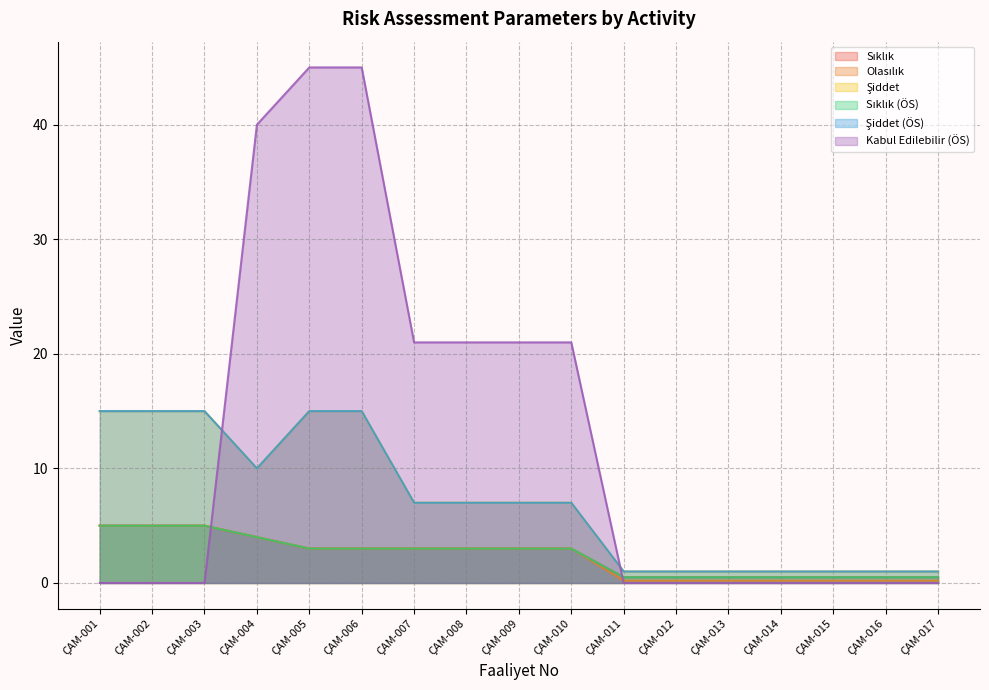

What is the difference between the highest and lowest values at ÇAM-017?

1.0